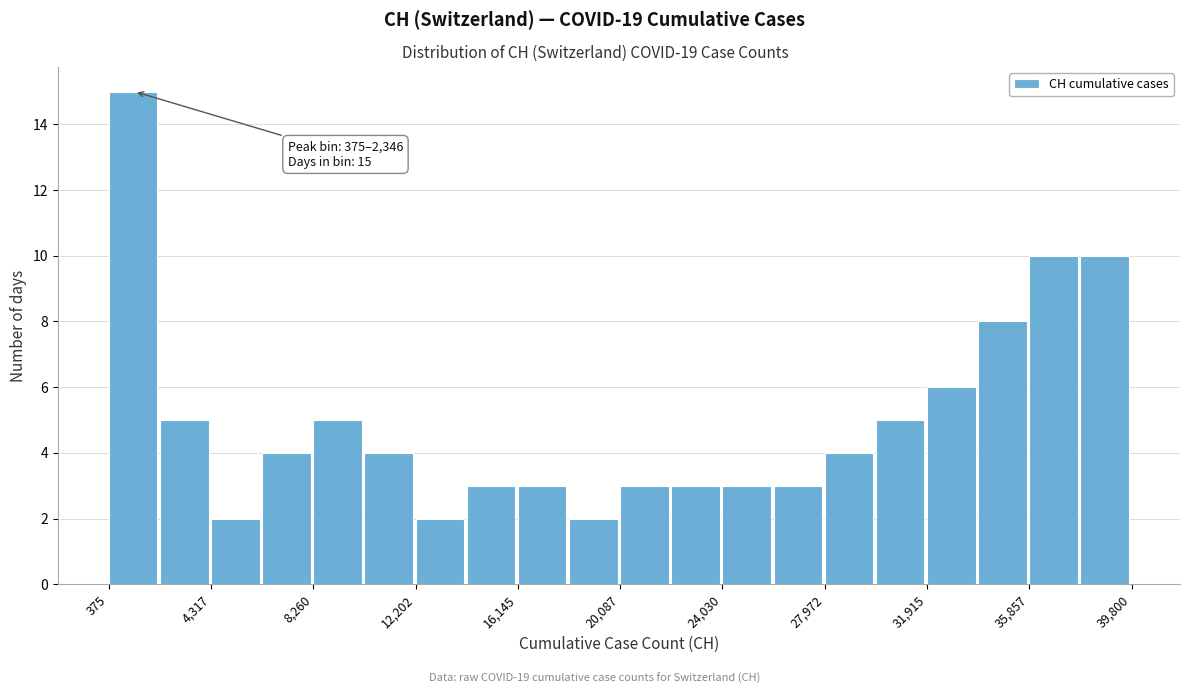

Read against the x-axis, roughly where is the centre of the tallest bar?

1500